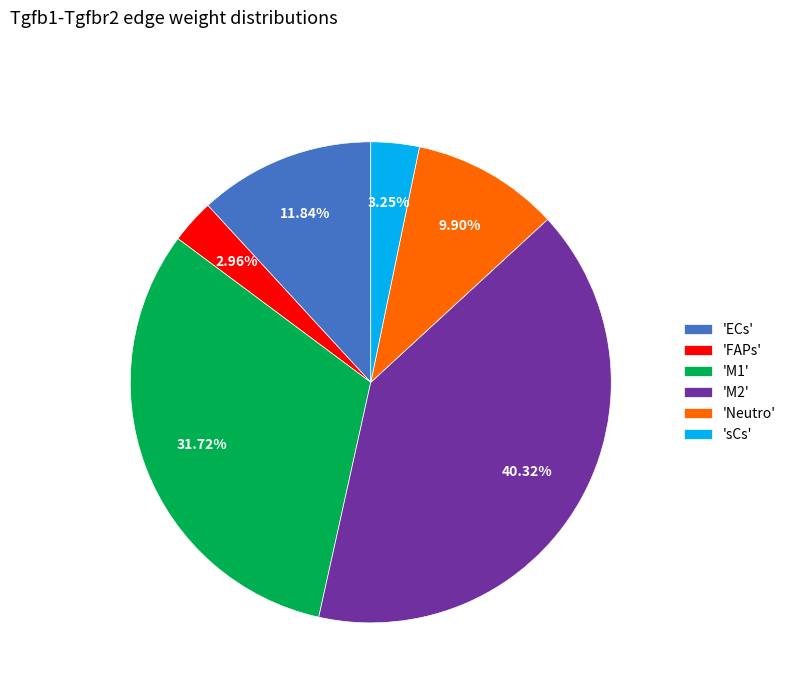

Between 'sCs' and 'M2', which is larger?

'M2'